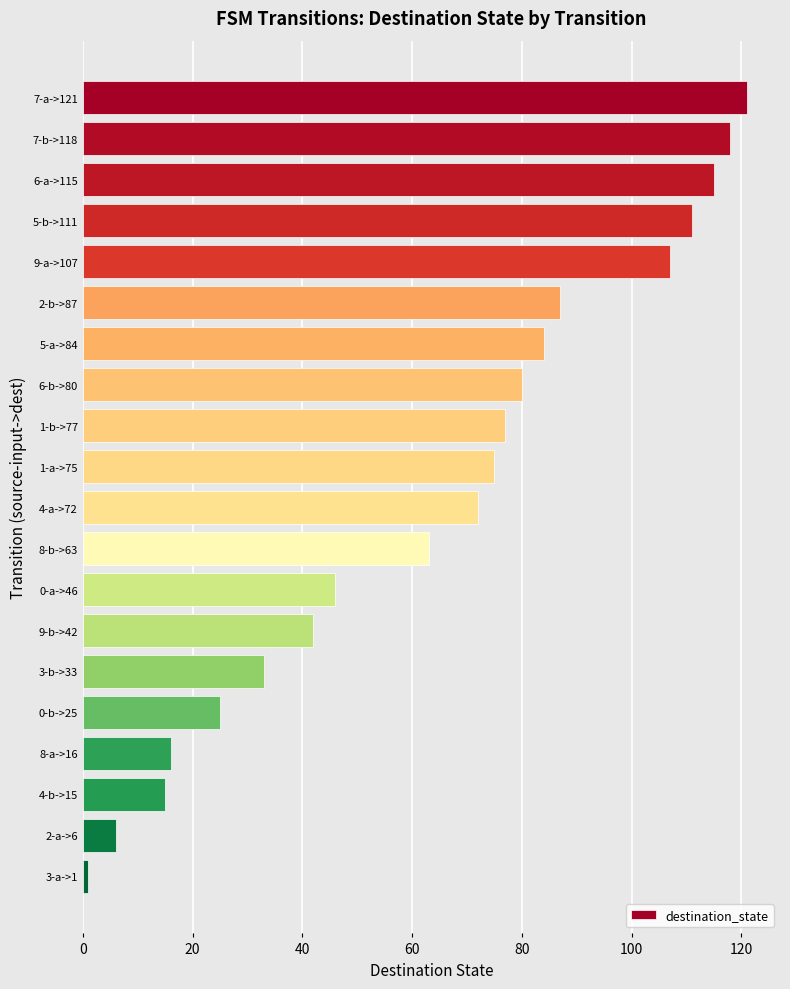

What is the difference between the maximum and second lowest values?

115